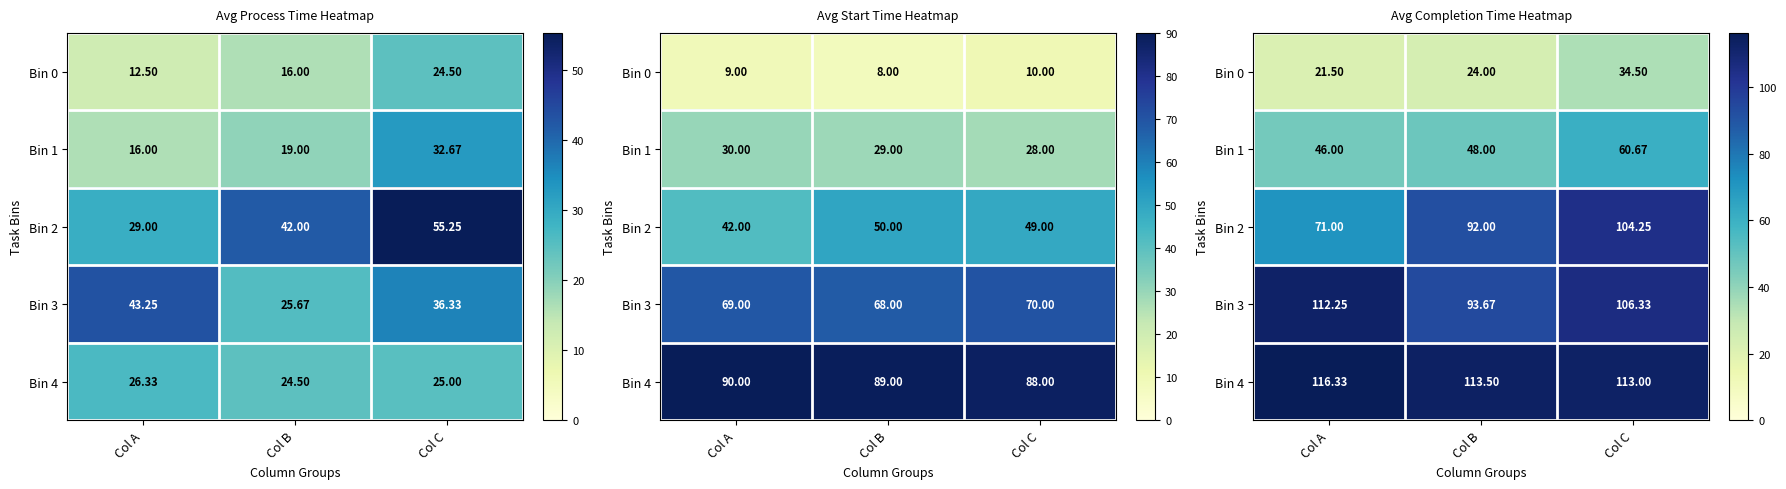

Which has a higher value, Col B or Col C?

Col C